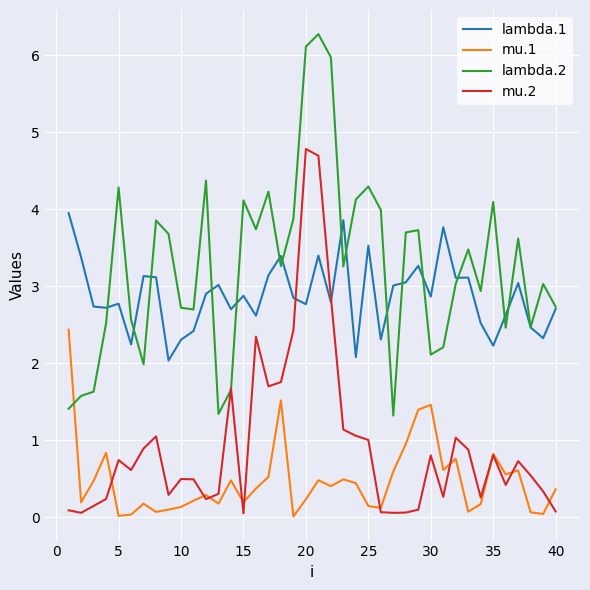

List the series in order of their peak value, highest first.

lambda.2, mu.2, lambda.1, mu.1